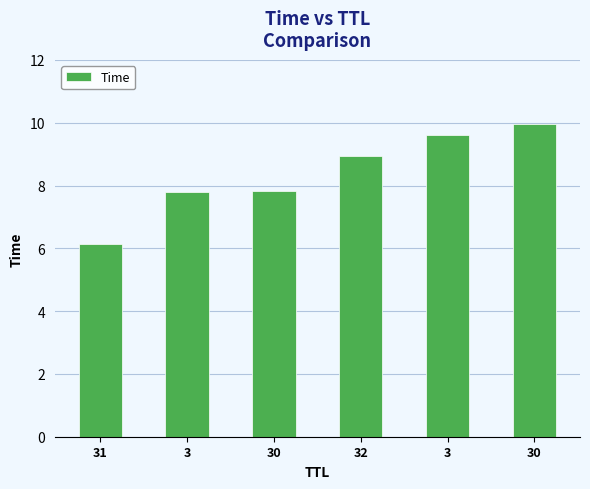

What is the change in value from 30 to 32?

+1.1